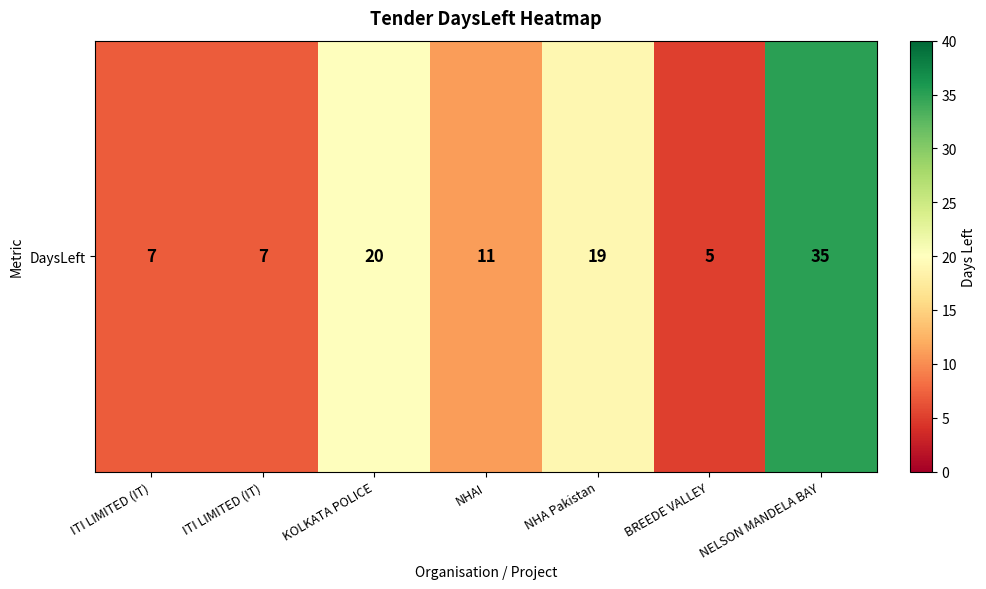

Rank the categories by value from highest to lowest.

NELSON MANDELA BAY, KOLKATA POLICE, NHA Pakistan, NHAI, ITI LIMITED (IT), ITI LIMITED (IT), BREEDE VALLEY